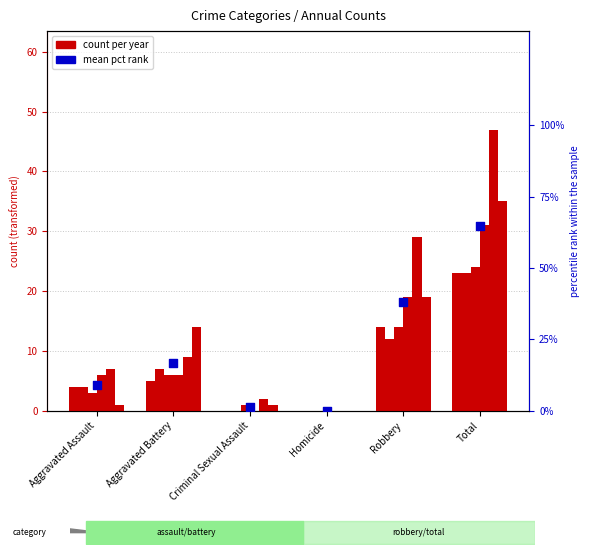

What is the ratio of the value at Robbery to the value at Aggravated Assault?

4.3